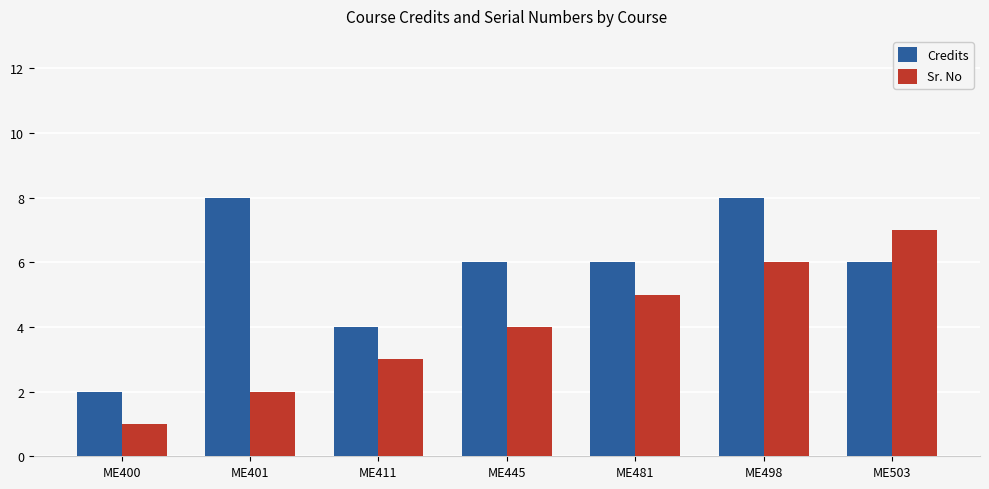

The value of Credits at ME498 is 13. True or false?

False